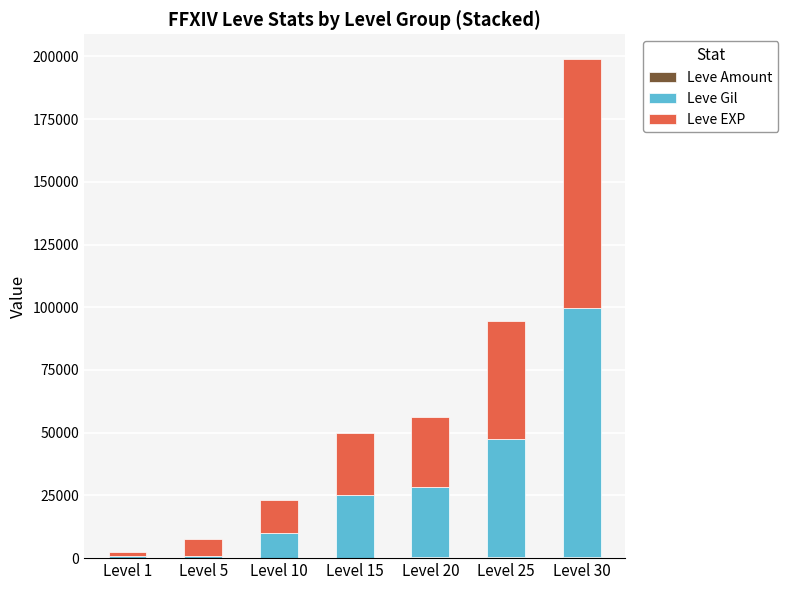

Is it true that Leve Gil equals 13438 at Level 10?

False